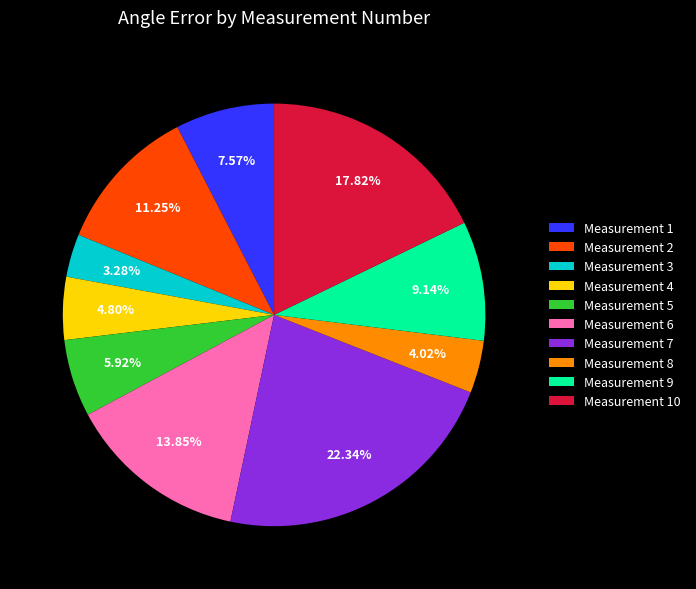

Rank the categories by value from highest to lowest.

Measurement 7, Measurement 10, Measurement 6, Measurement 2, Measurement 9, Measurement 1, Measurement 5, Measurement 4, Measurement 8, Measurement 3